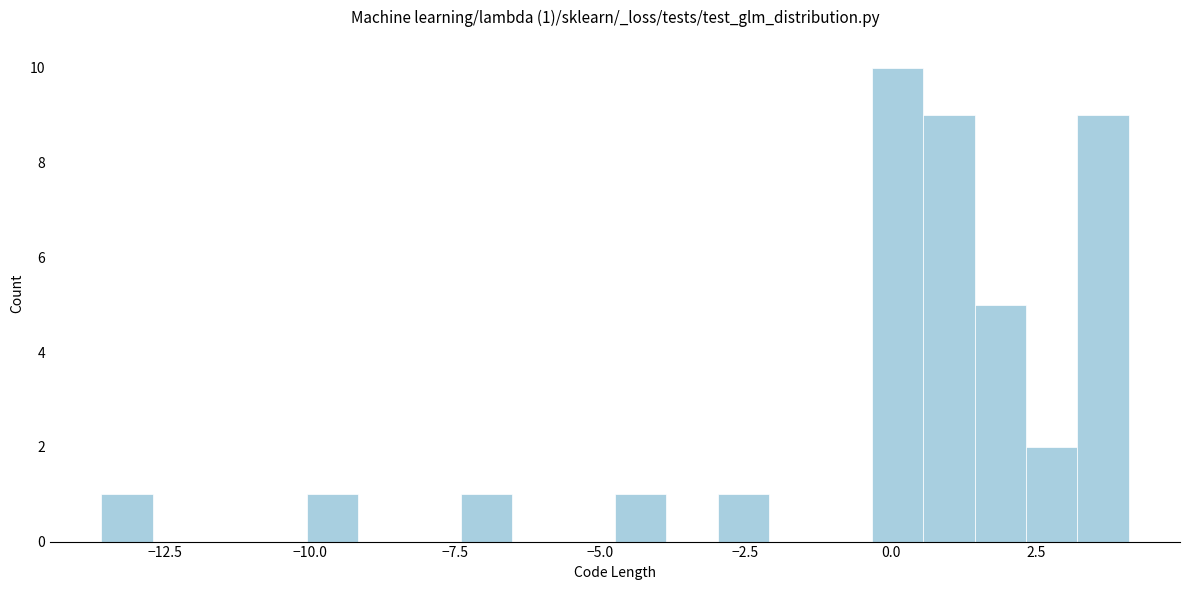

Read against the x-axis, roughly where is the centre of the tallest bar?

0.0